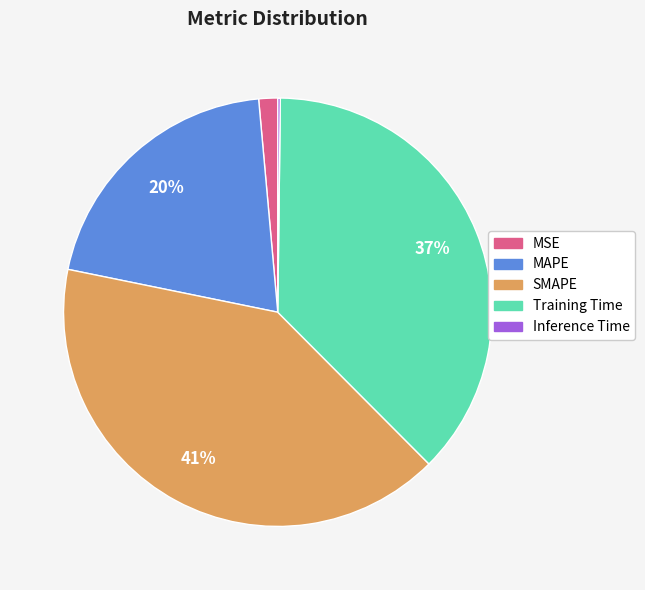

Does any single category account for the majority?

No